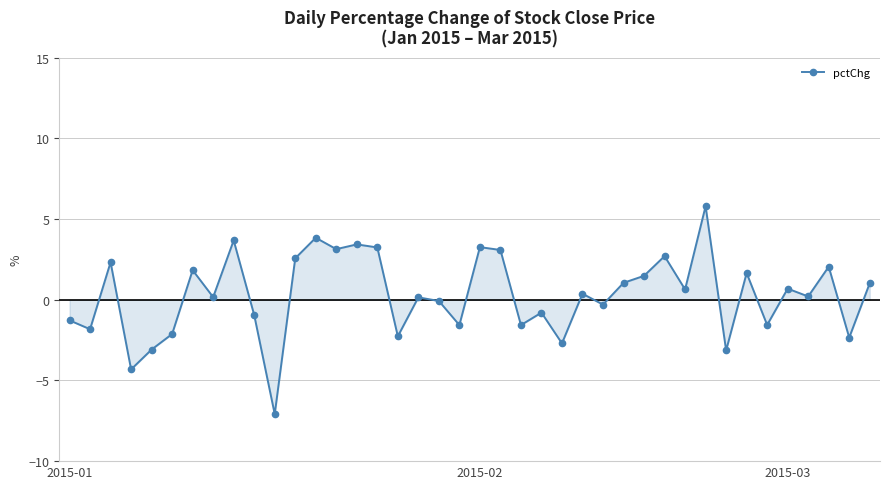

True or false: there are more than 2 points higher than both neighbors.

True